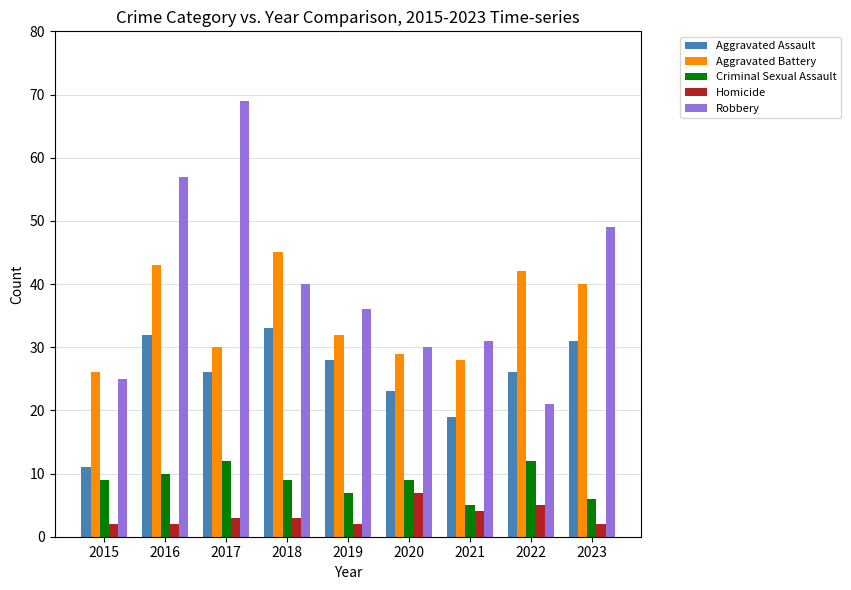

At which label does Robbery first exceed 36?

2016